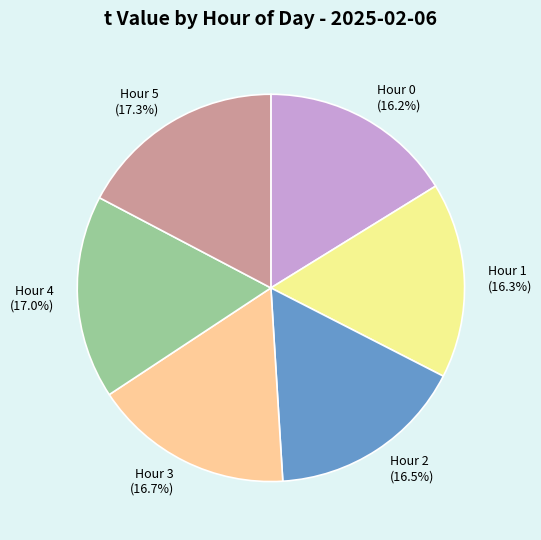

Is the sum of Hour 3 and Hour 0 greater than half?

No